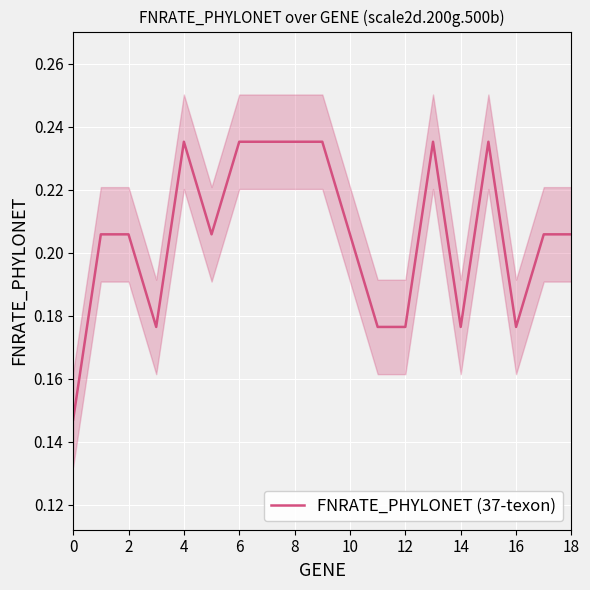

Which has a higher value, 0 or 17?

17